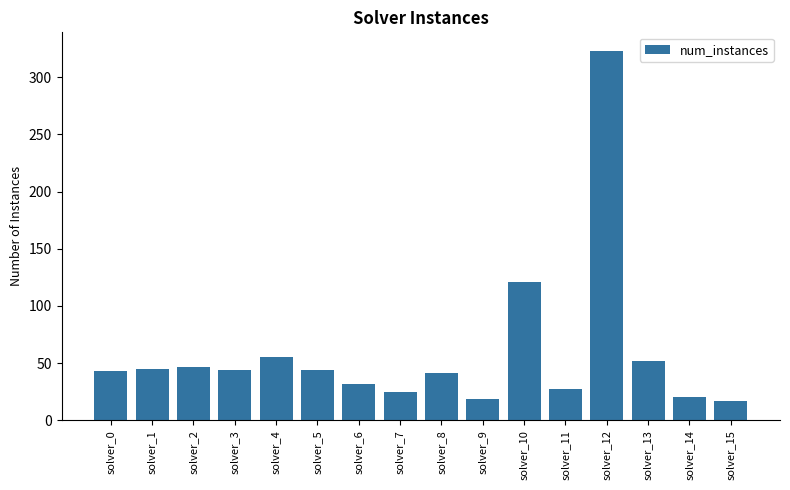

What is the minimum value shown in the chart?

17